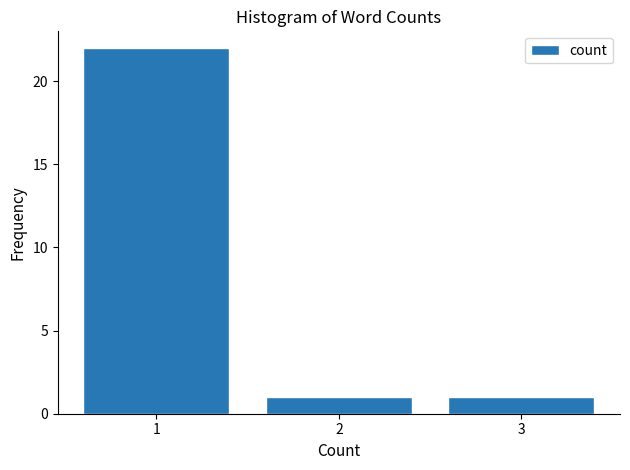

Reading left to right, extract all data points from this chart.

1=22	2=1	3=1